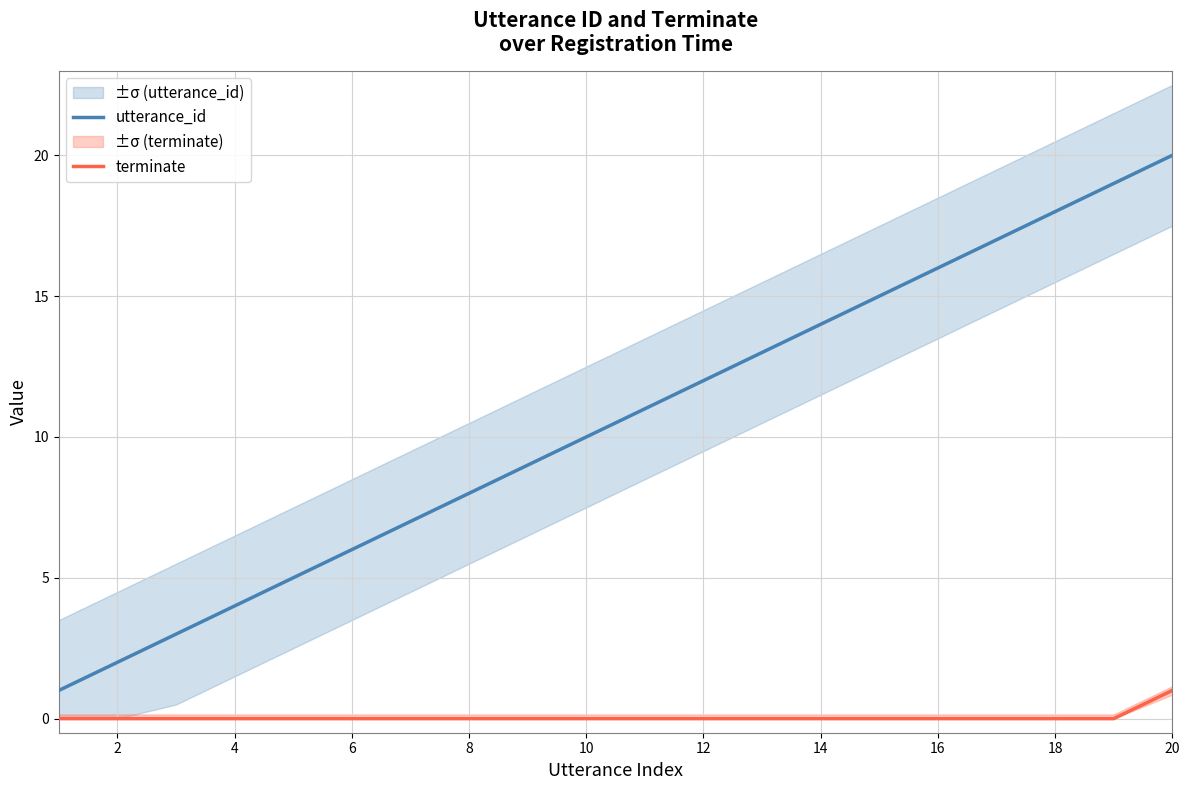

How many values in the utterance_id series are below 11?

10